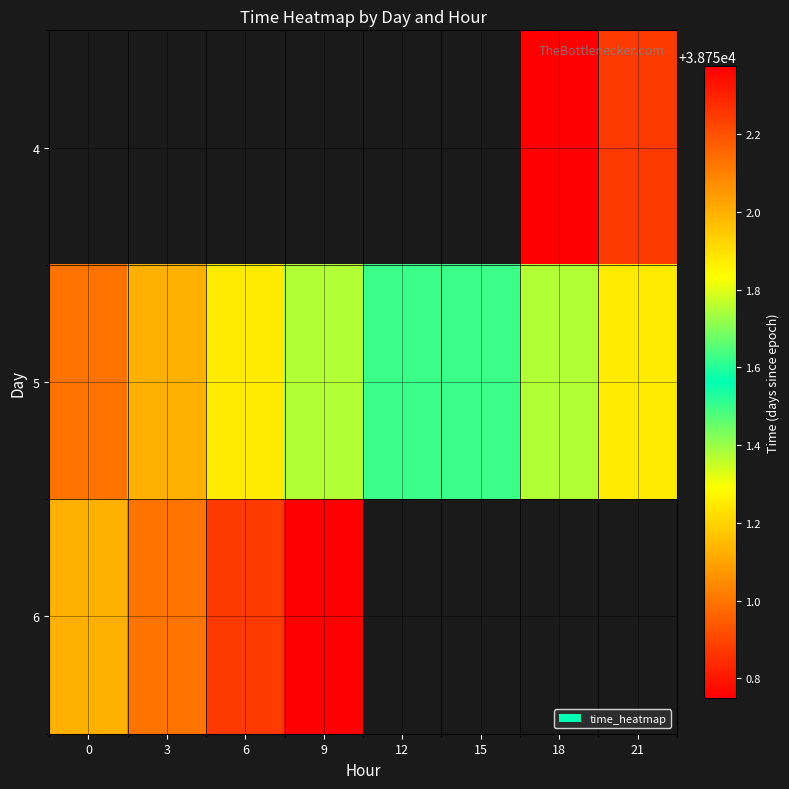

Which series has the largest total across all categories?

5